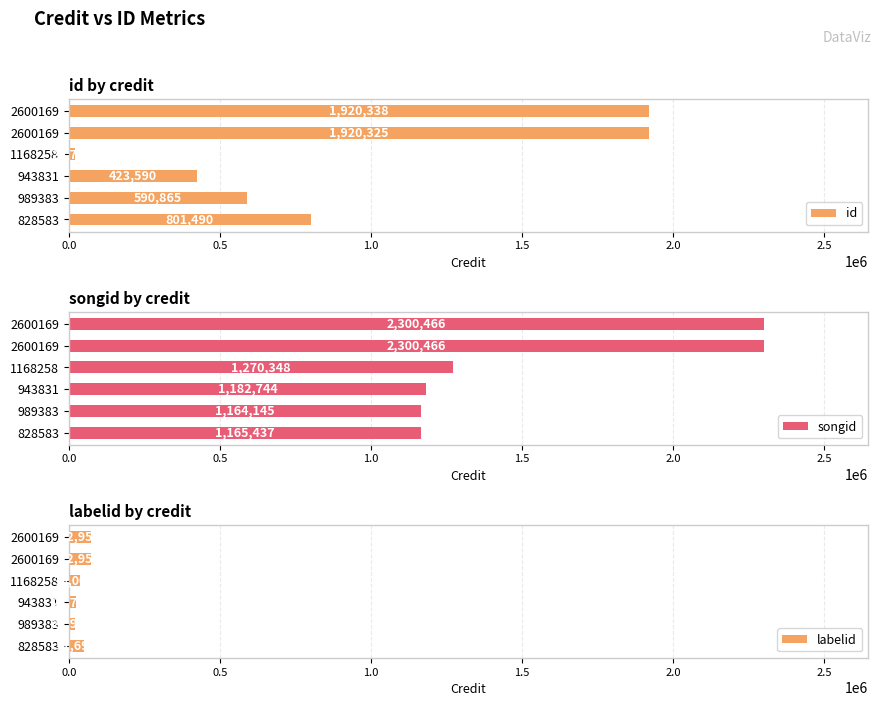

Is the value of songid at 0.0 greater than the value of id at 0.0?

Yes